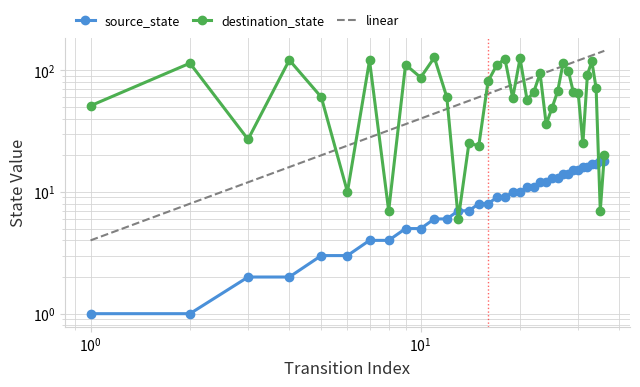

Is the value of destination_state at 1 greater than the value of source_state at 20?

Yes